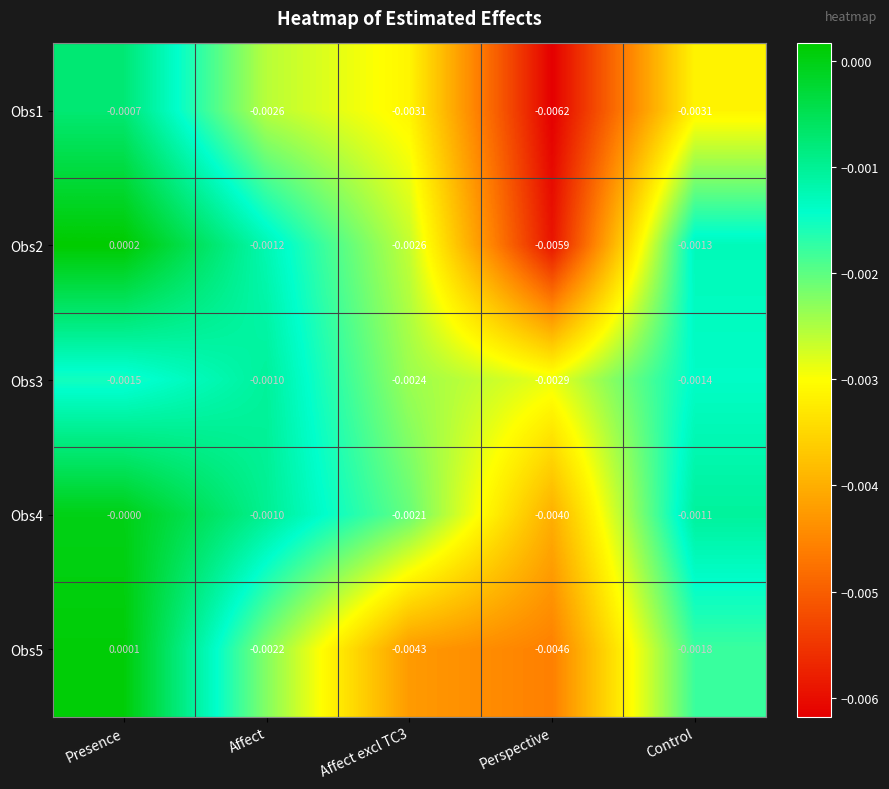

Which series changed the most between Affect excl TC3 and Control?

Obs5